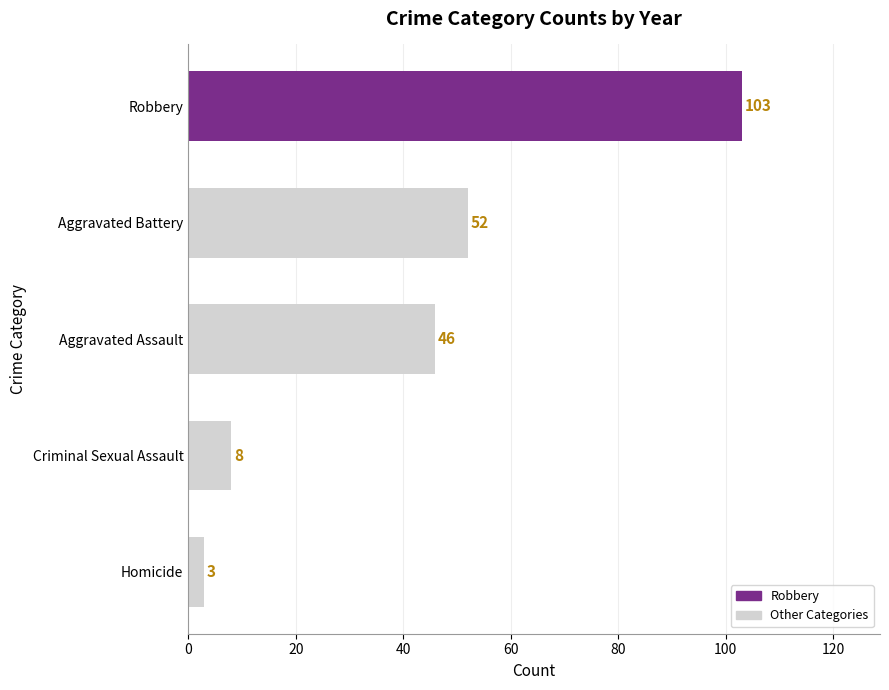

Reading bottom to top, list all the values displayed in this chart.

3	8	46	52	103